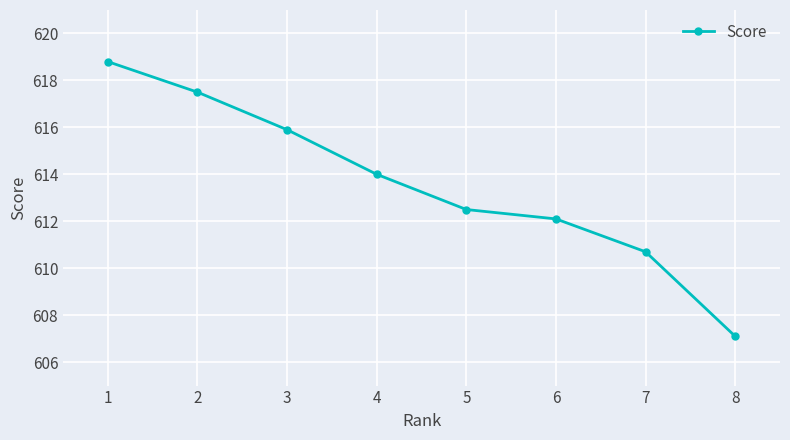

Reading left to right, list all the values displayed in this chart.

618.8	617.5	615.9	614.0	612.5	612.1	610.7	607.1